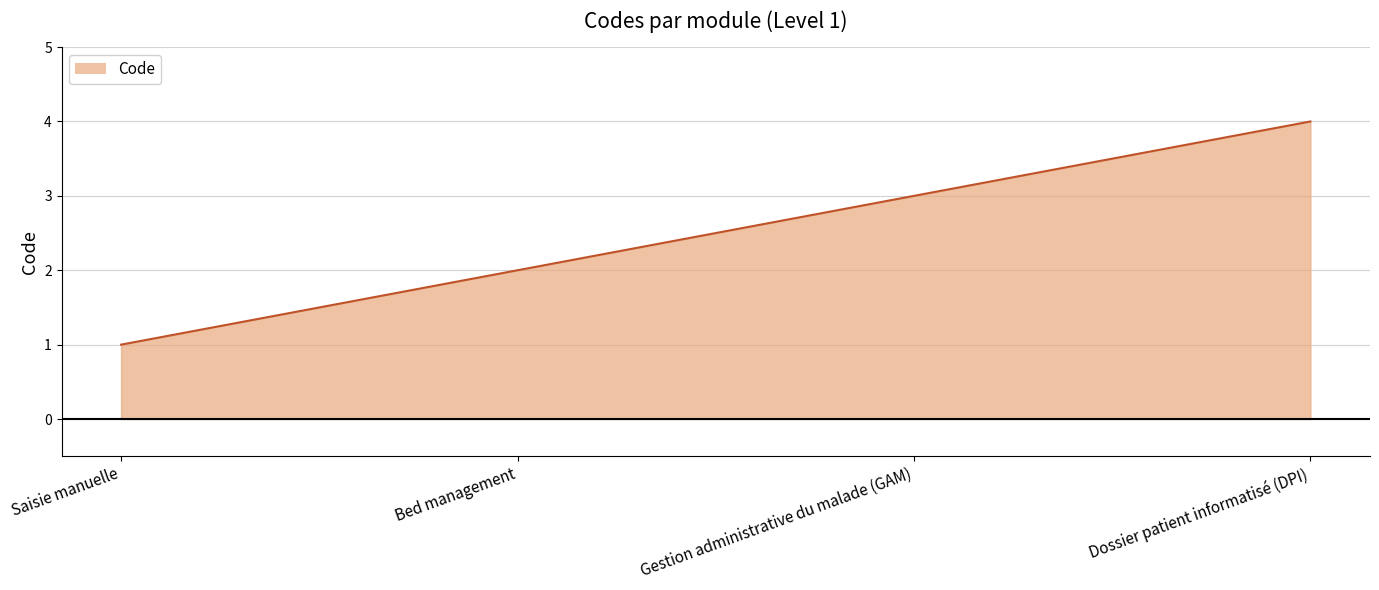

How many categories are shown in the chart?

4